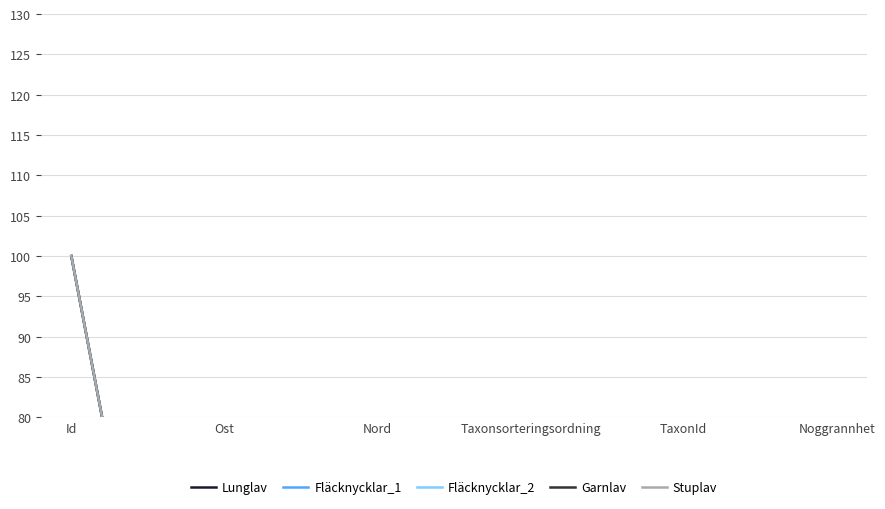

True or false: Stuplav and Lunglav cross at least once.

True